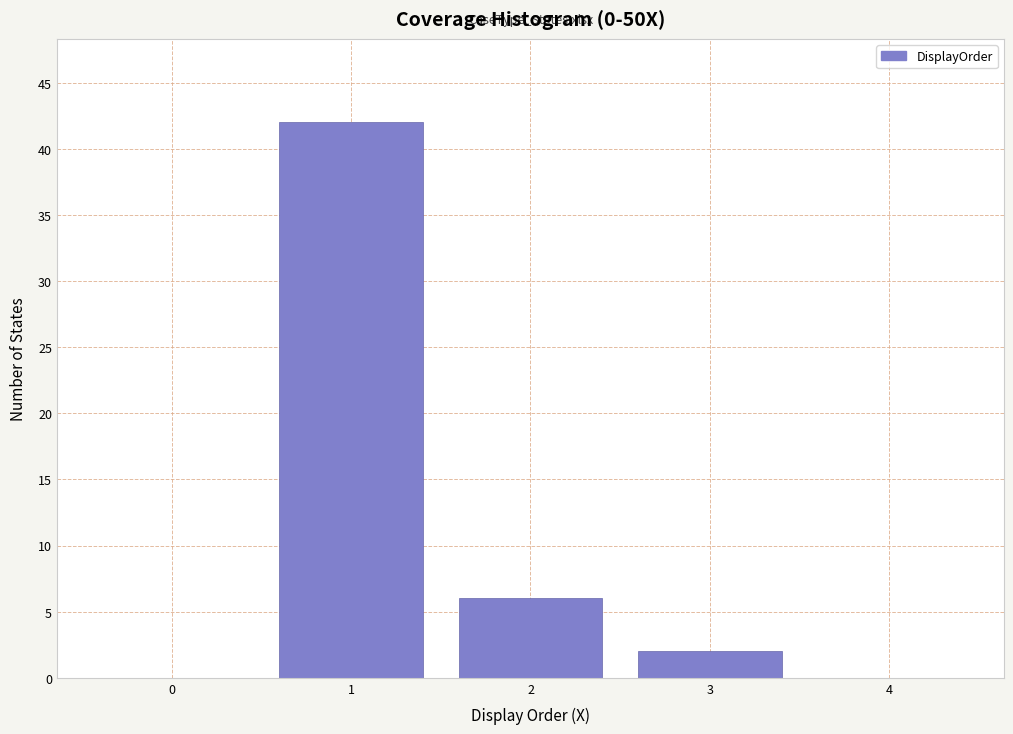

Reading left to right, transcribe all the data shown in this chart.

0=0	1=42	2=6	3=2	4=0